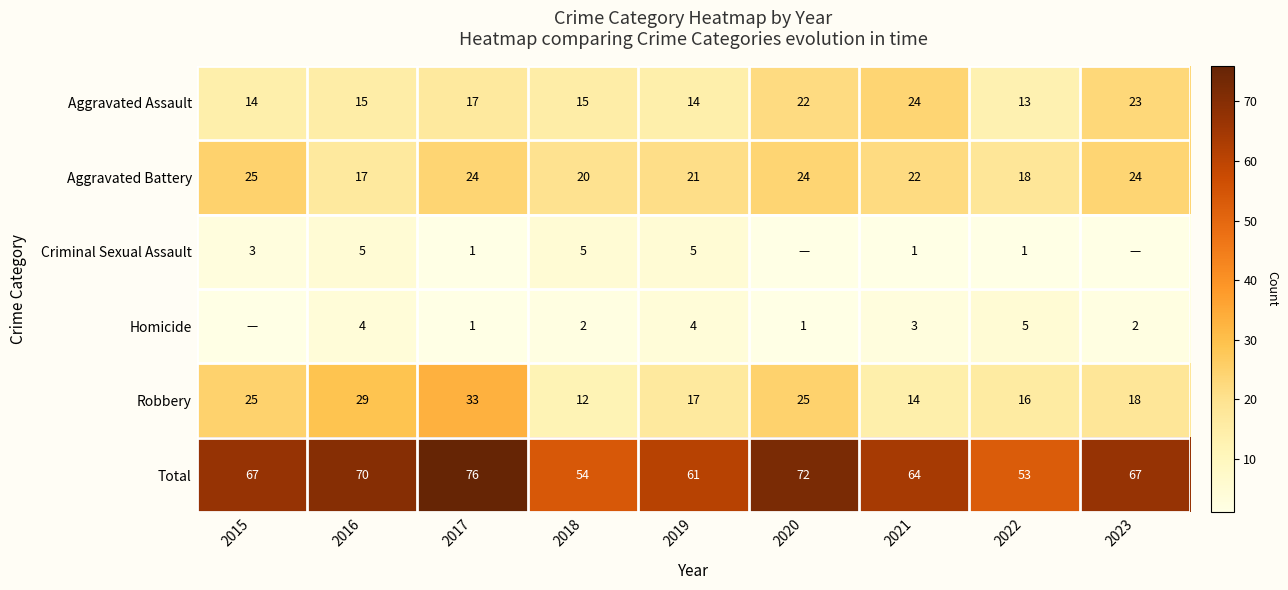

At 2018, list the series in order from smallest to largest.

Homicide, Criminal Sexual Assault, Robbery, Aggravated Assault, Aggravated Battery, Total